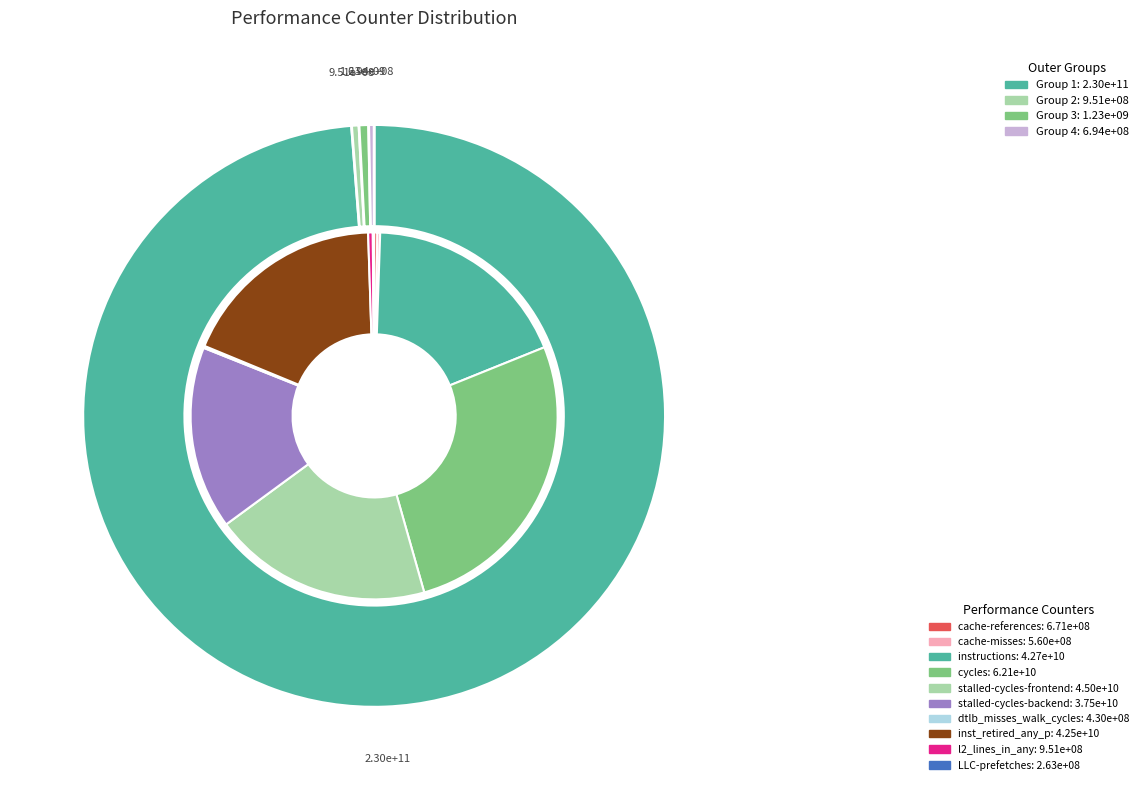

Which category has the smallest portion of the pie?

LLC-prefetches